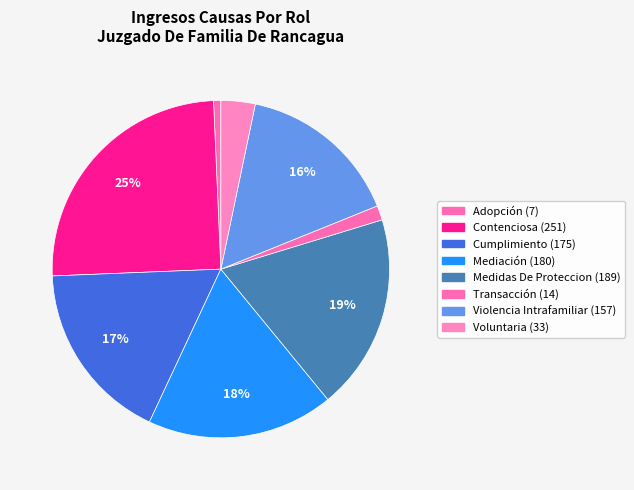

True or false: Transacción accounts for 11% of the total.

False